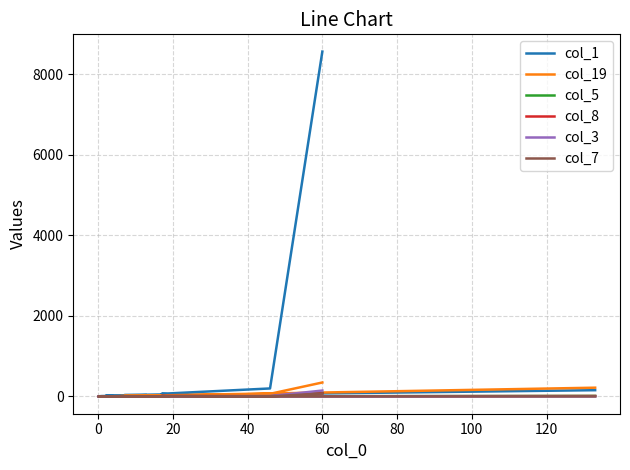

What is the difference between the maximum and minimum values in the col_1 series?

8553